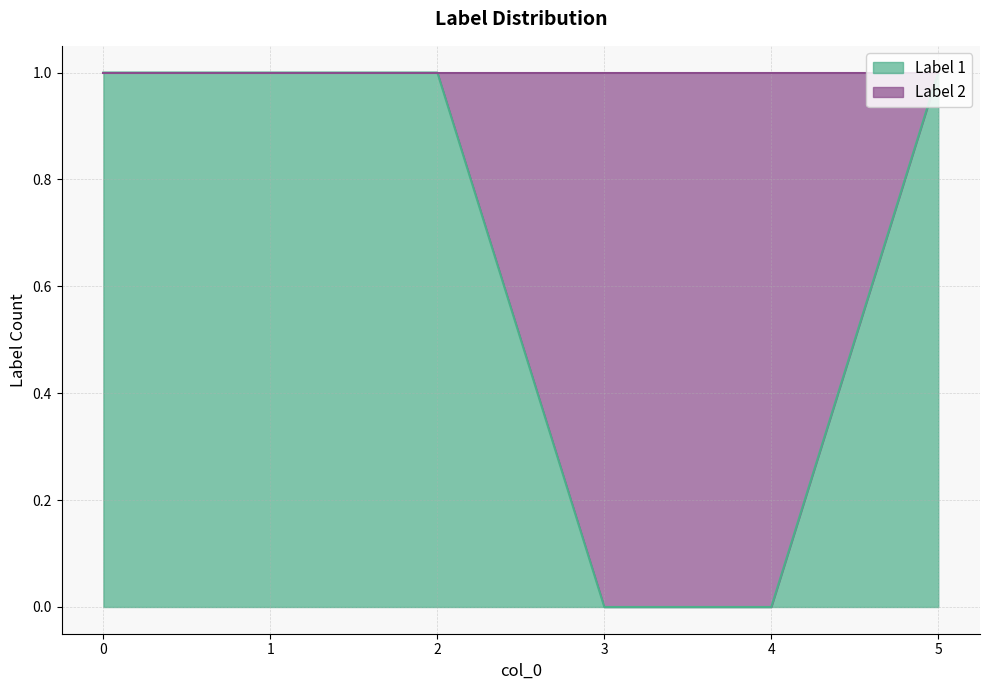

True or false: the data has more than 1 interior local peaks.

False